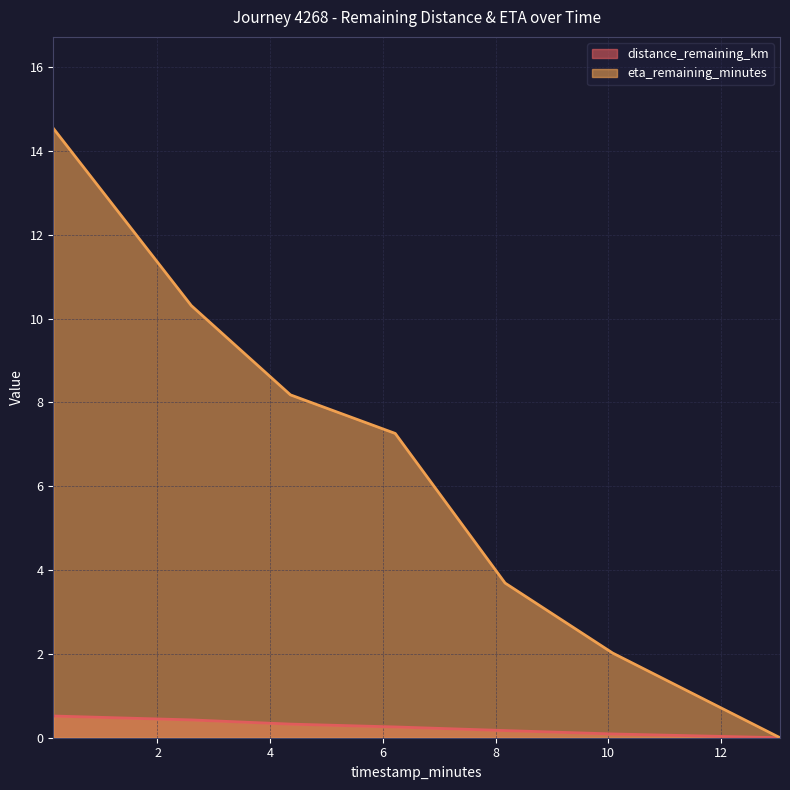

At which category is the sum across all series the highest?

0.15